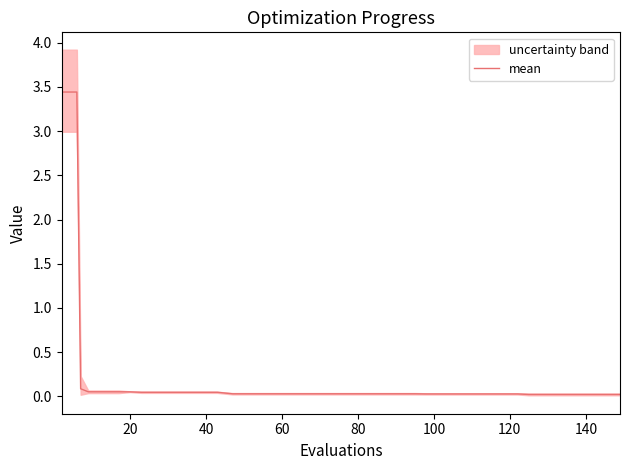

Reading left to right, extract all data points from this chart.

3.4	3.4	0.1	0.1	0.1	0.1	0.1	0.0	0.0	0.0	0.0	0.0	0.0	0.0	0.0	0.0	0.0	0.0	0.0	0.0	0.0	0.0	0.0	0.0	0.0	0.0	0.0	0.0	0.0	0.0	0.0	0.0	0.0	0.0	0.0	0.0	0.0	0.0	0.0	0.0